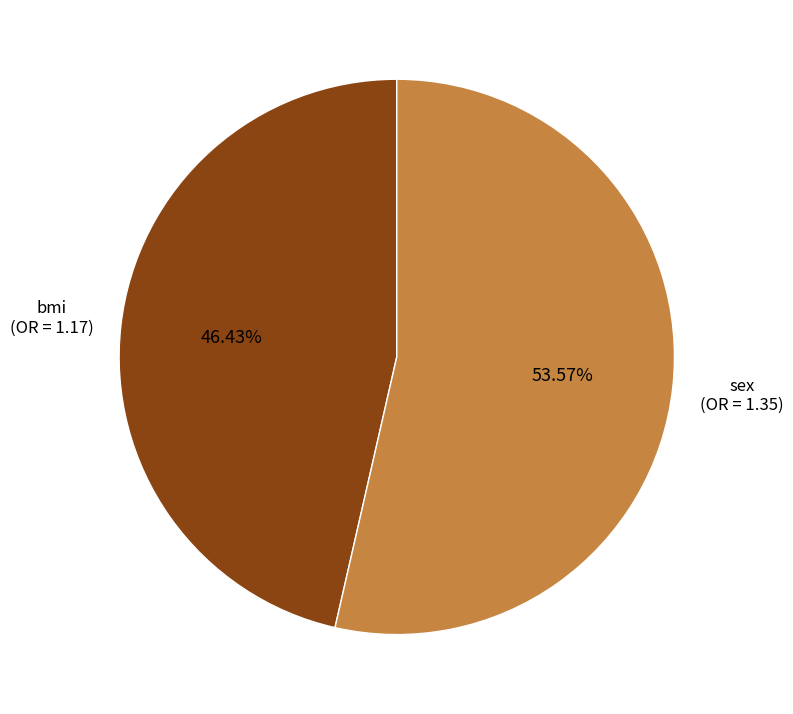

Which category has the biggest portion of the pie?

sex